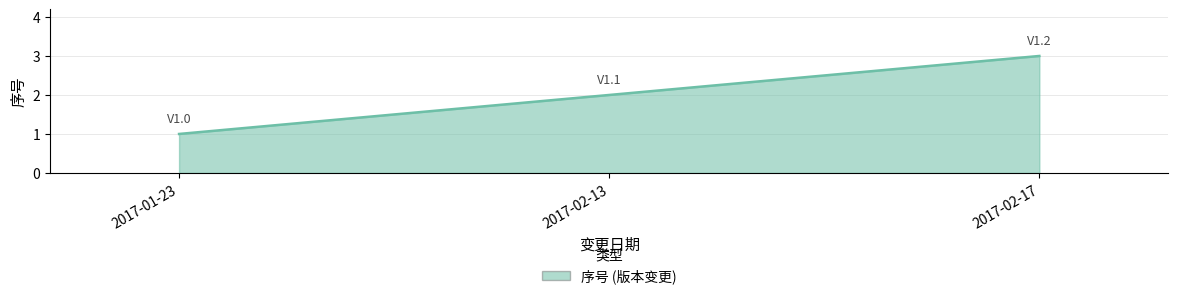

What position from the left is 2017-02-17?

3